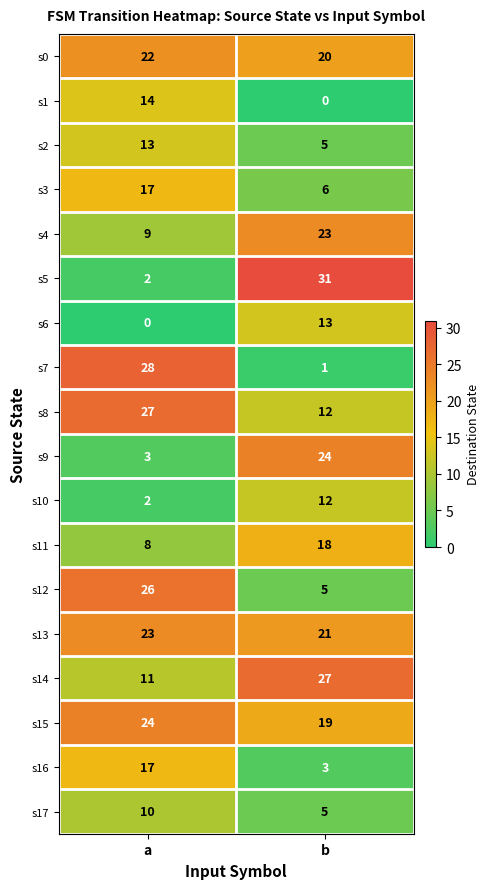

Rank the categories by s13 value from lowest to highest.

b, a